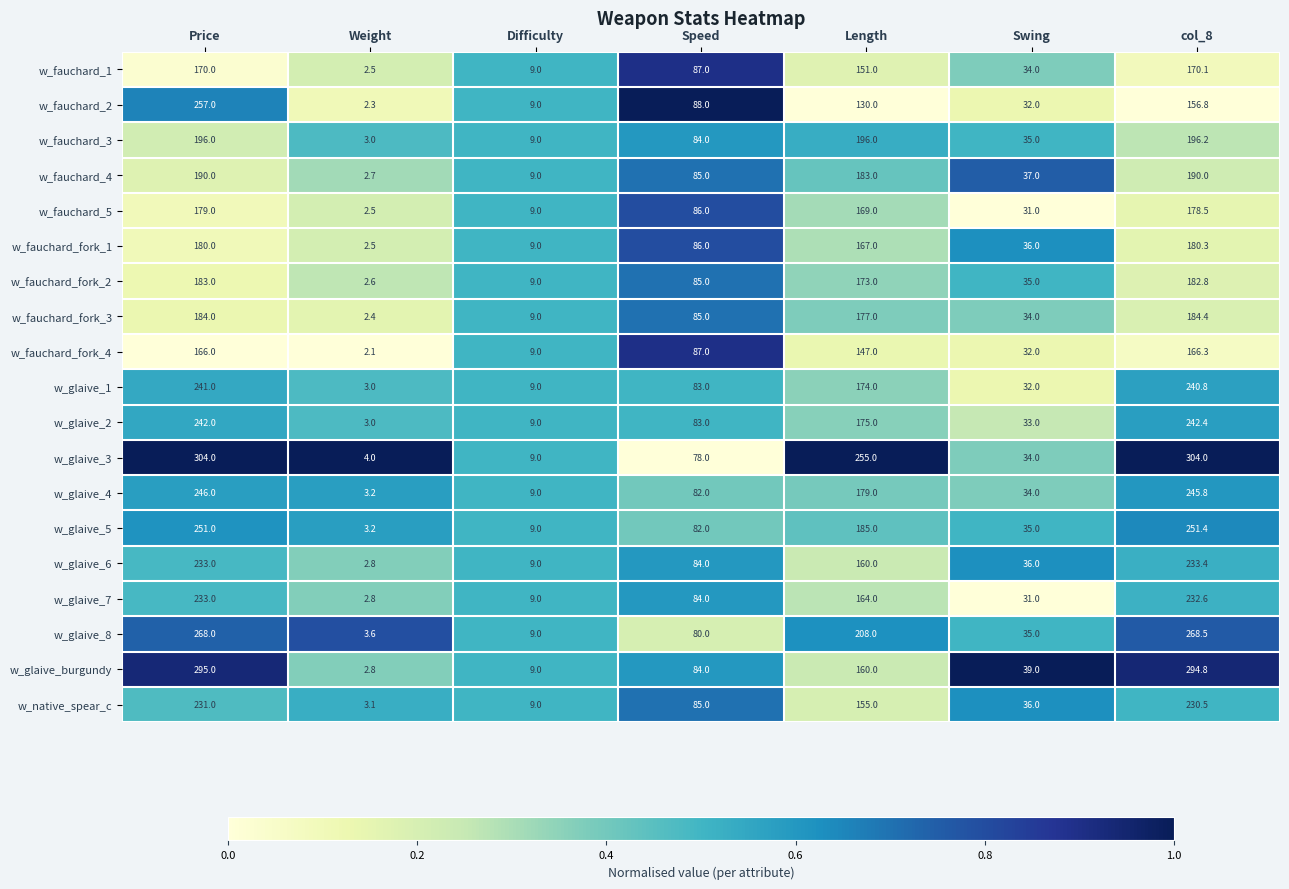

What is the difference between the highest and lowest values at Swing?

8.0